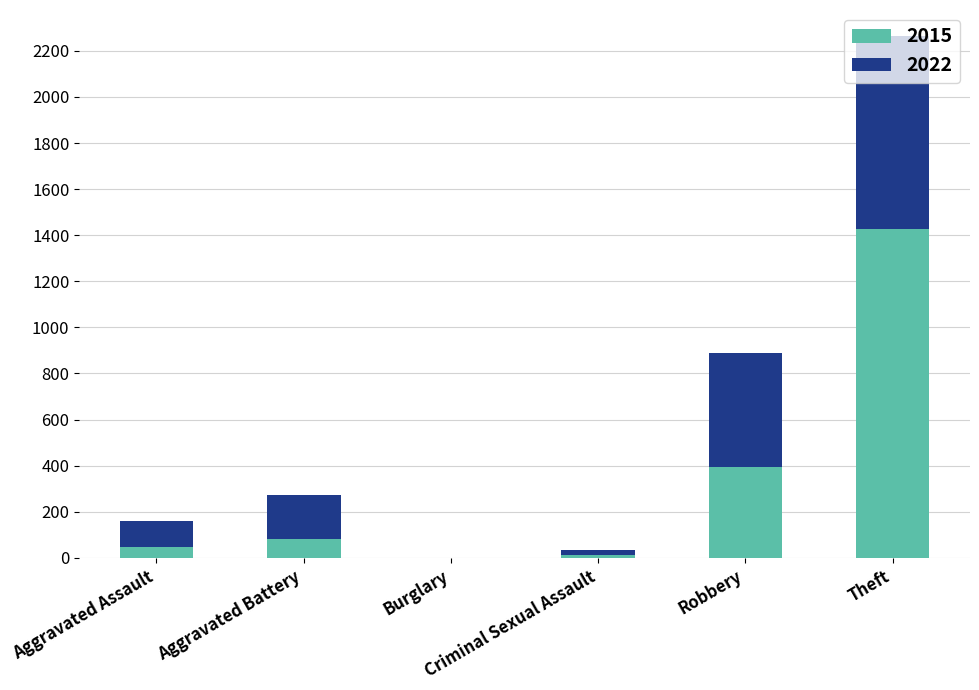

What is the maximum value for 2015?

1429